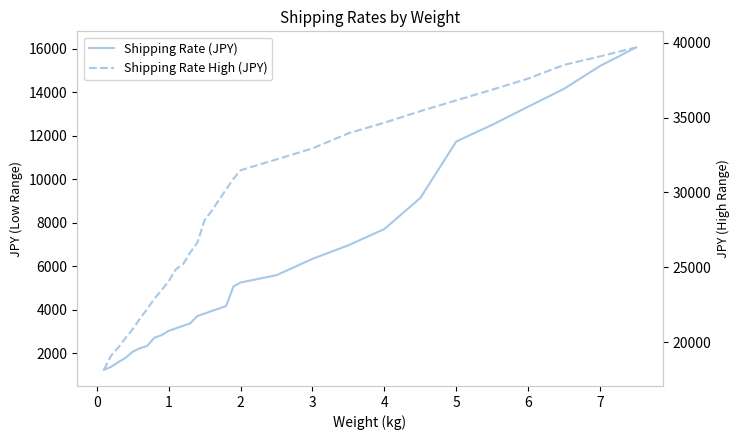

List the series in order of their peak value, highest first.

Shipping Rate High (JPY), Shipping Rate (JPY)